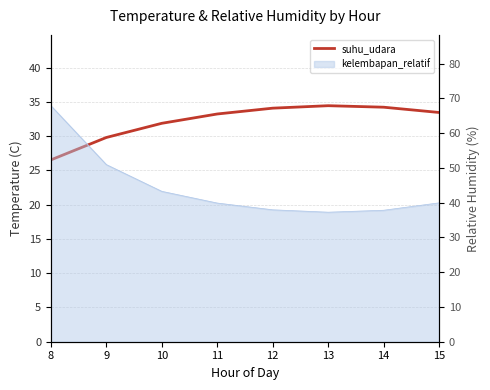

The value at 11 is 33.2. True or false?

True